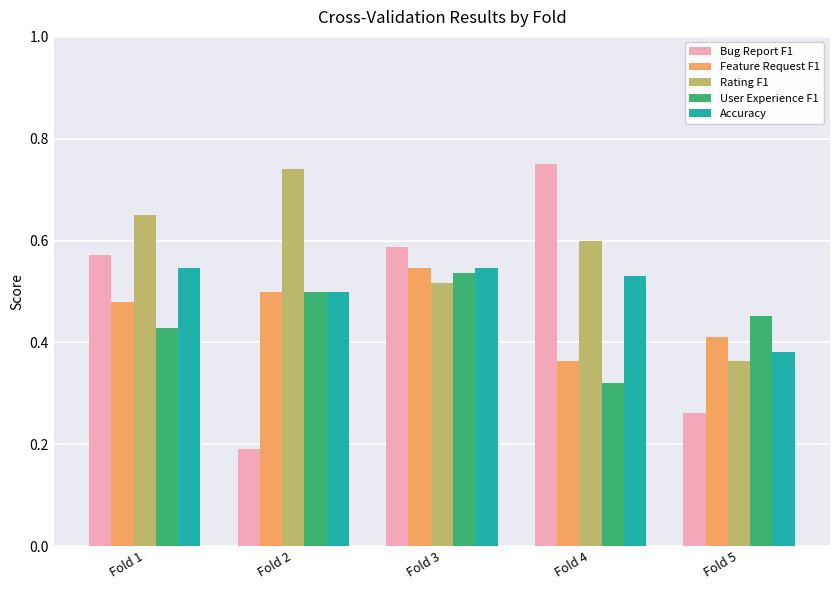

What are all the series names shown in the legend?

Bug Report F1, Feature Request F1, Rating F1, User Experience F1, Accuracy